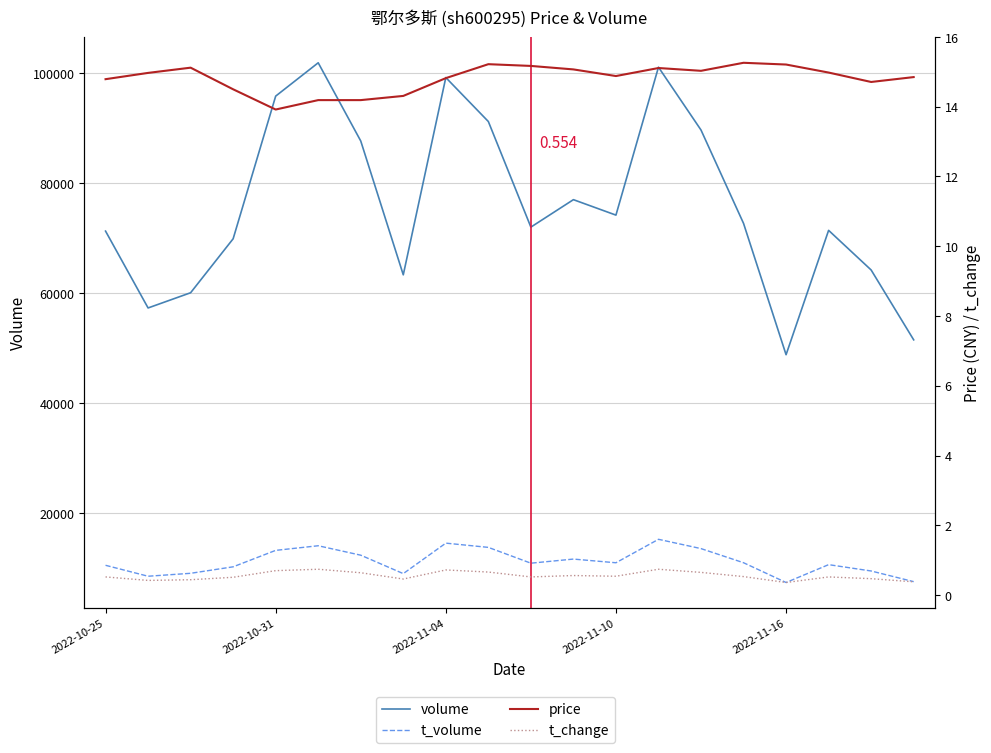

True or false: t_volume and t_change cross at least once.

False